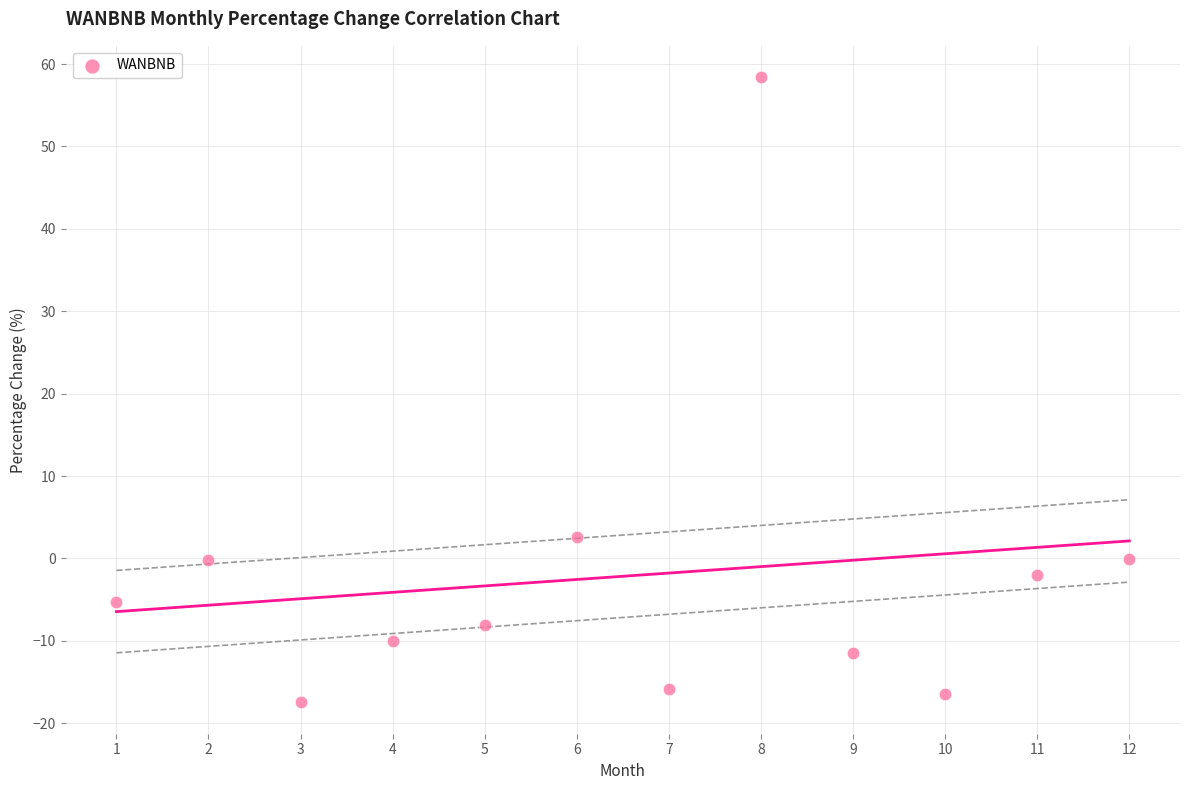

What Y value in the scatter plot is closest to 20?

2.6